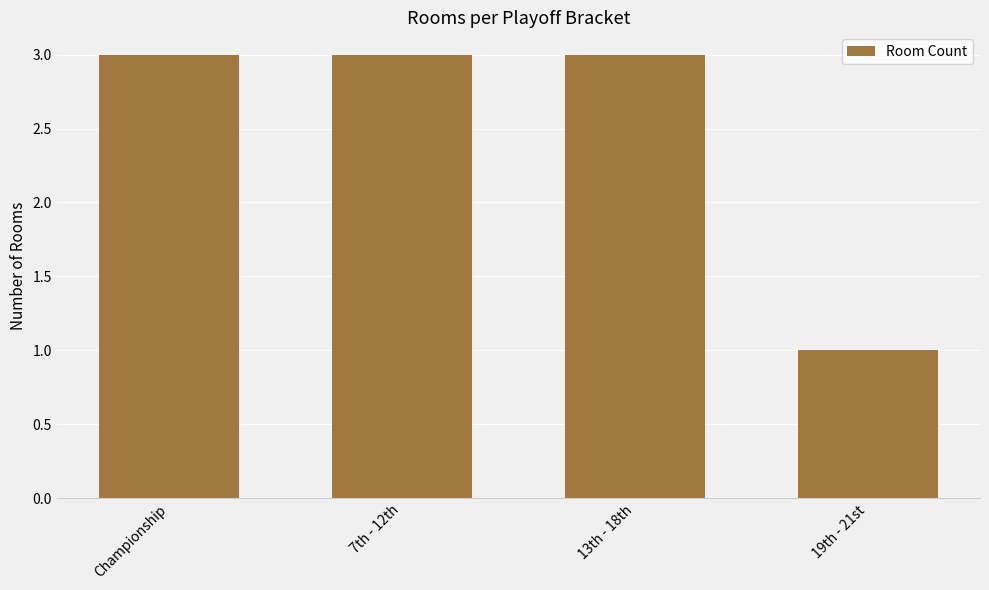

Does the chart contain stacked bars?

No